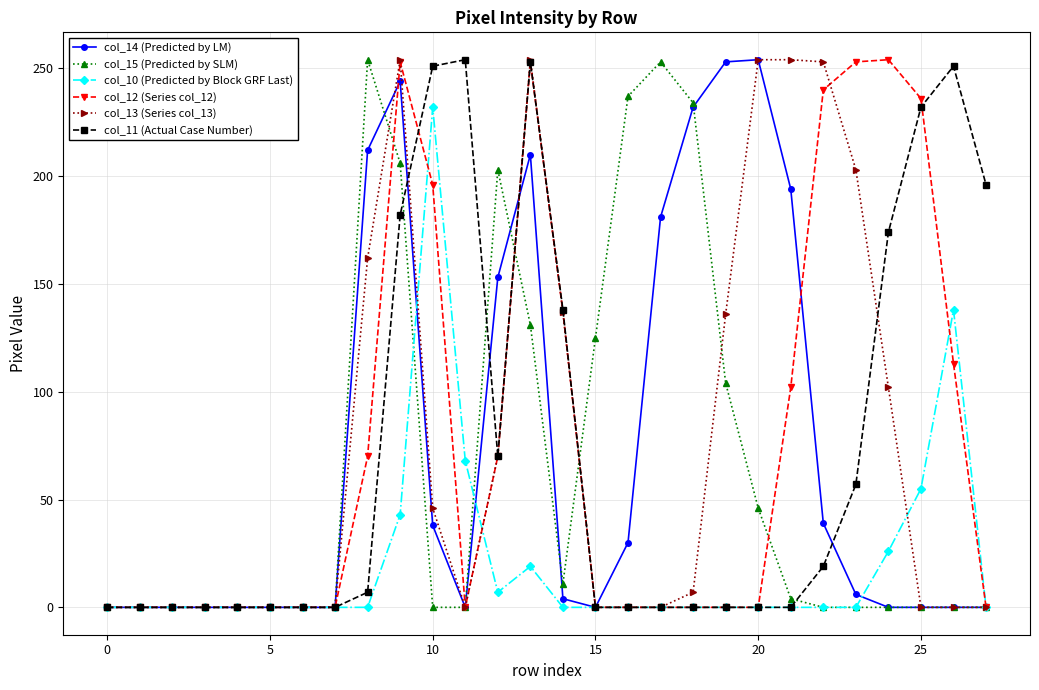

Is this an area chart (filled region under the line)?

No